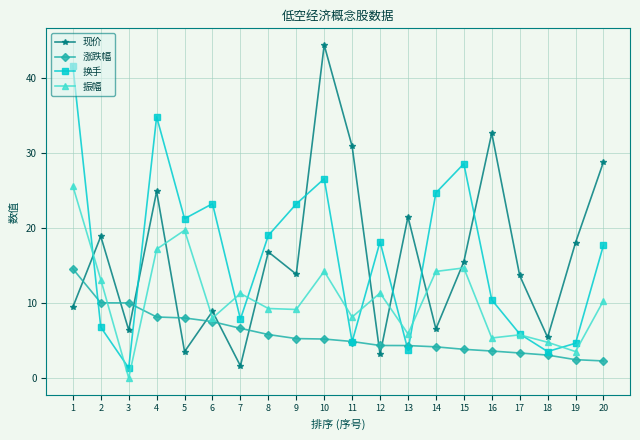

How many lines are shown in the chart?

4